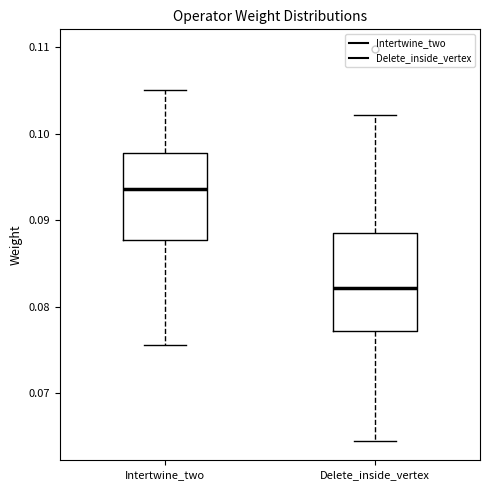

Which box's median line is the lowest?

Delete_inside_vertex